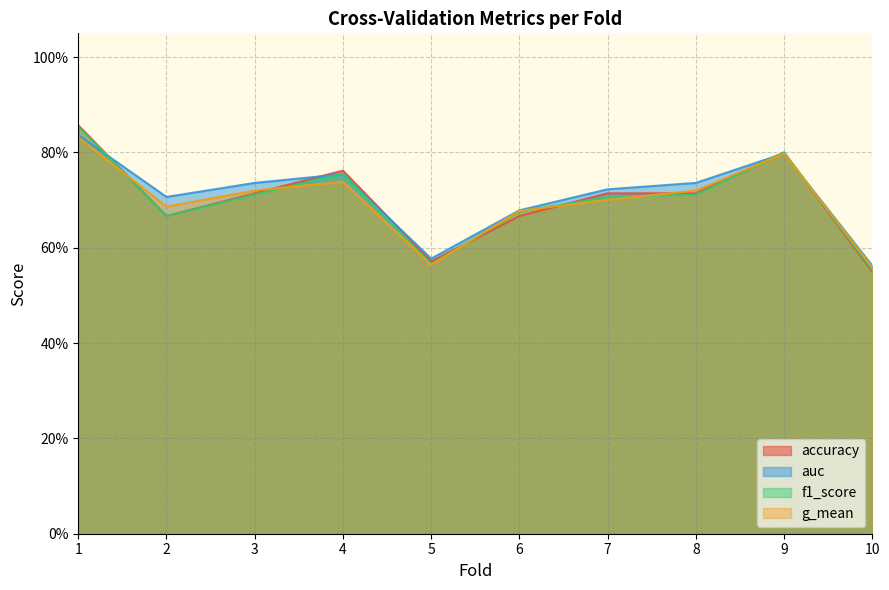

Which series ends up on top after the final intersection of f1_score and auc?

auc